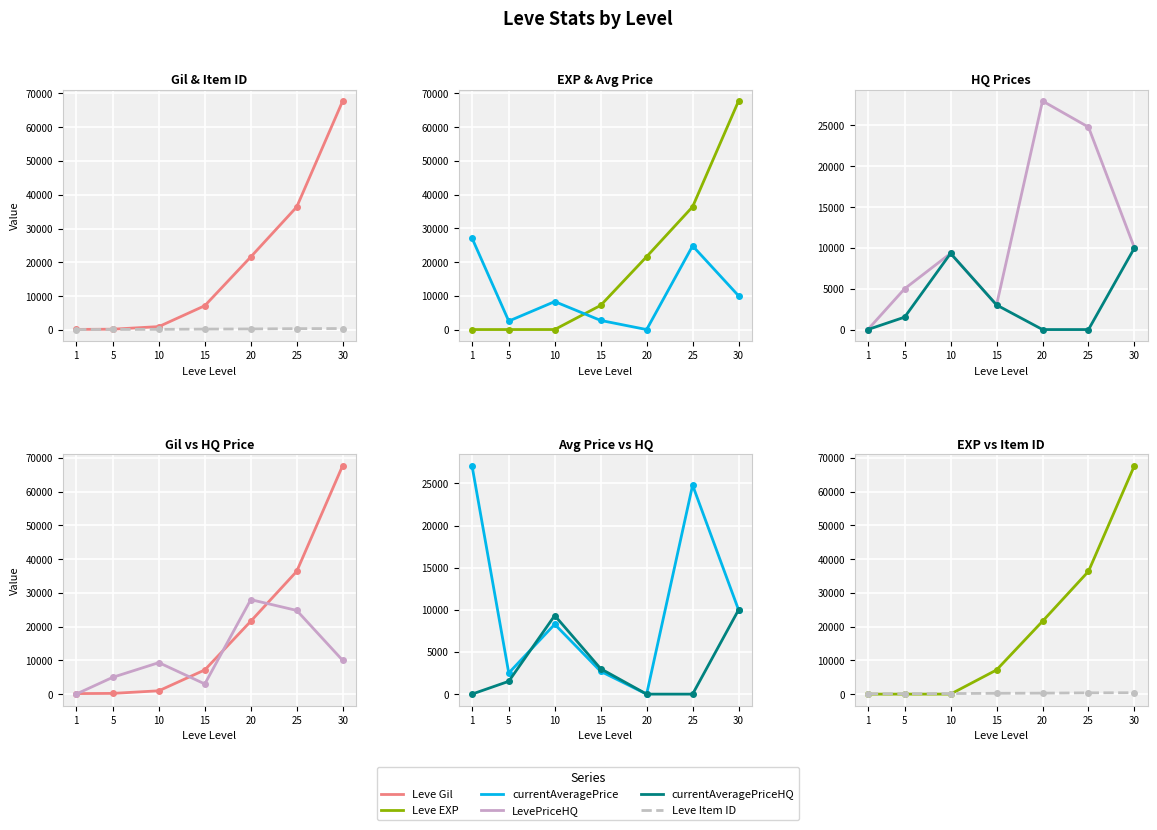

What are all the series names shown in the legend?

Leve Gil, Leve Item ID, Leve EXP, currentAveragePrice, LevePriceHQ, currentAveragePriceHQ